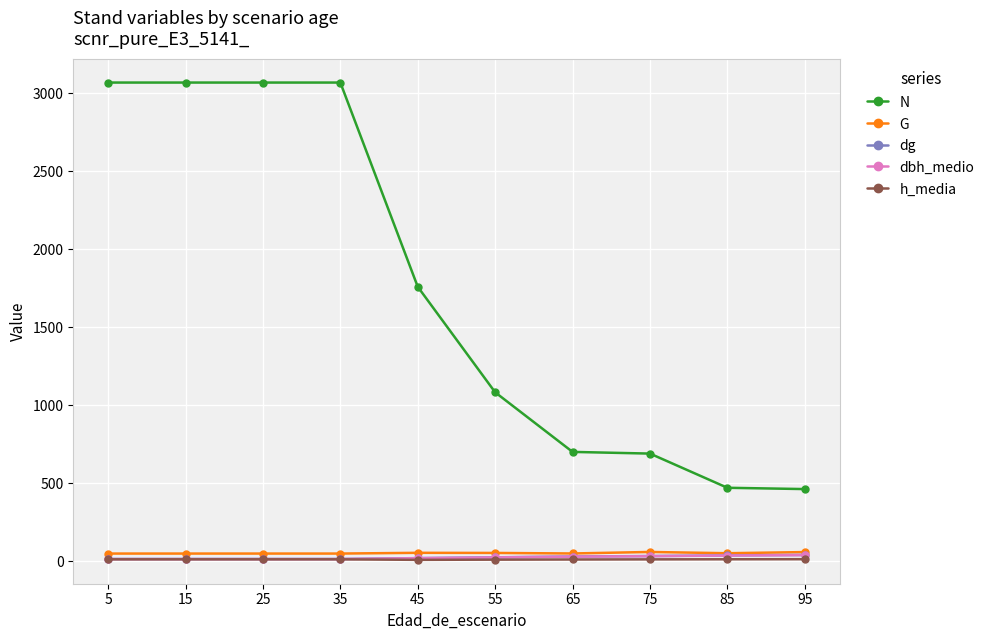

What is the value of the h_media point at the 9th from the left?

12.4